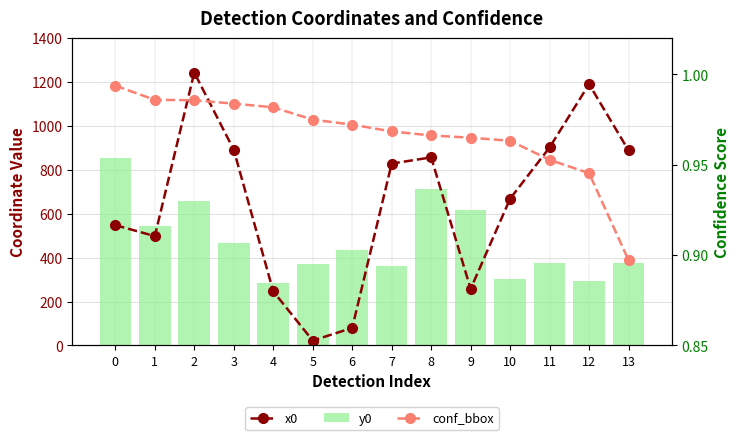

What is the difference between the second highest and minimum values in the x0 series?

1168.7